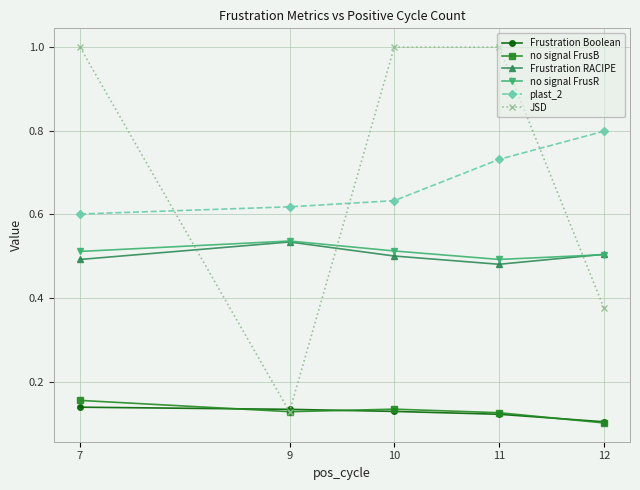

How many data points does each series have?

5